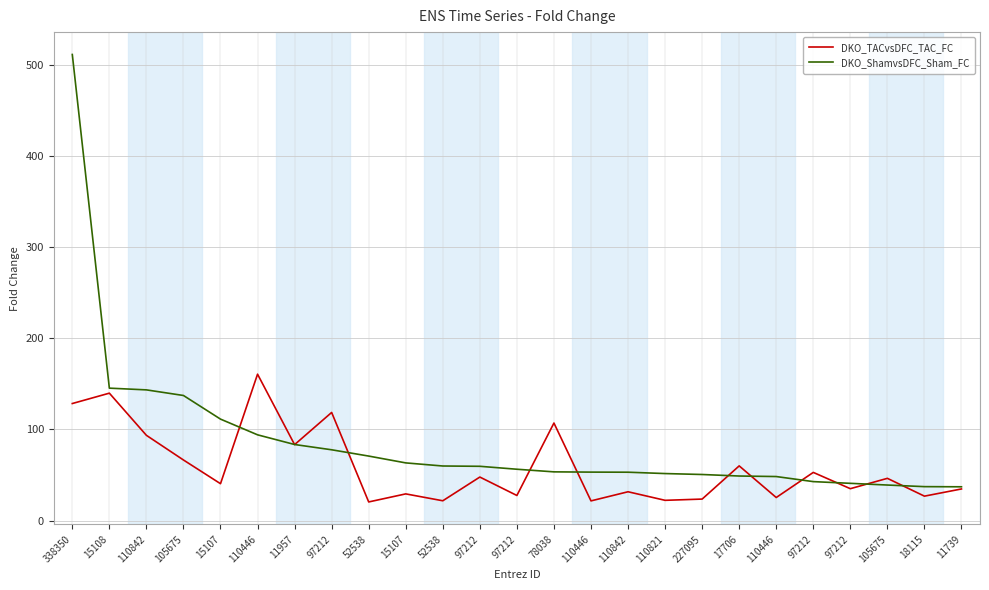

At 97212, list the series in order from smallest to largest.

DKO_ShamvsDFC_Sham_FC, DKO_TACvsDFC_TAC_FC